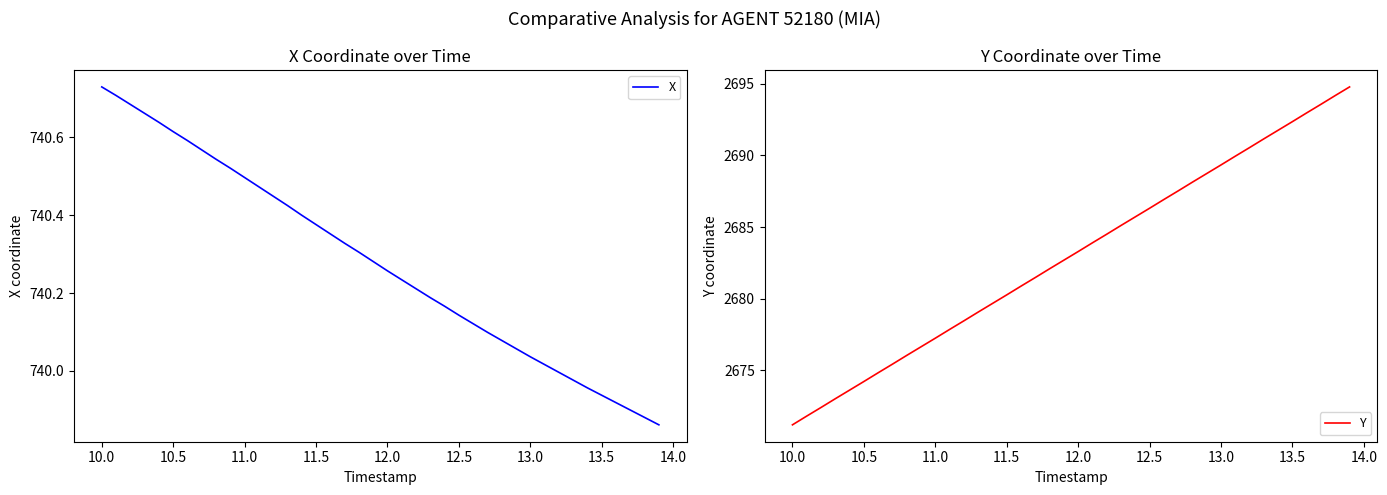

How many data points in Y are less than 2683?

20